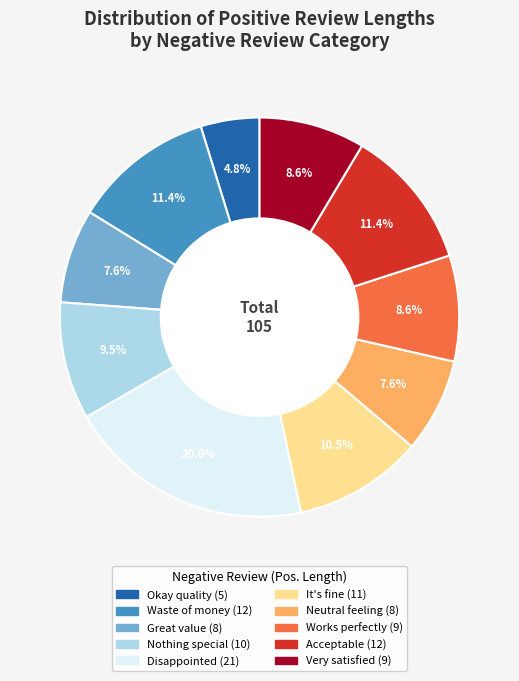

What percentage is NOT represented by Very satisfied?

91.4%